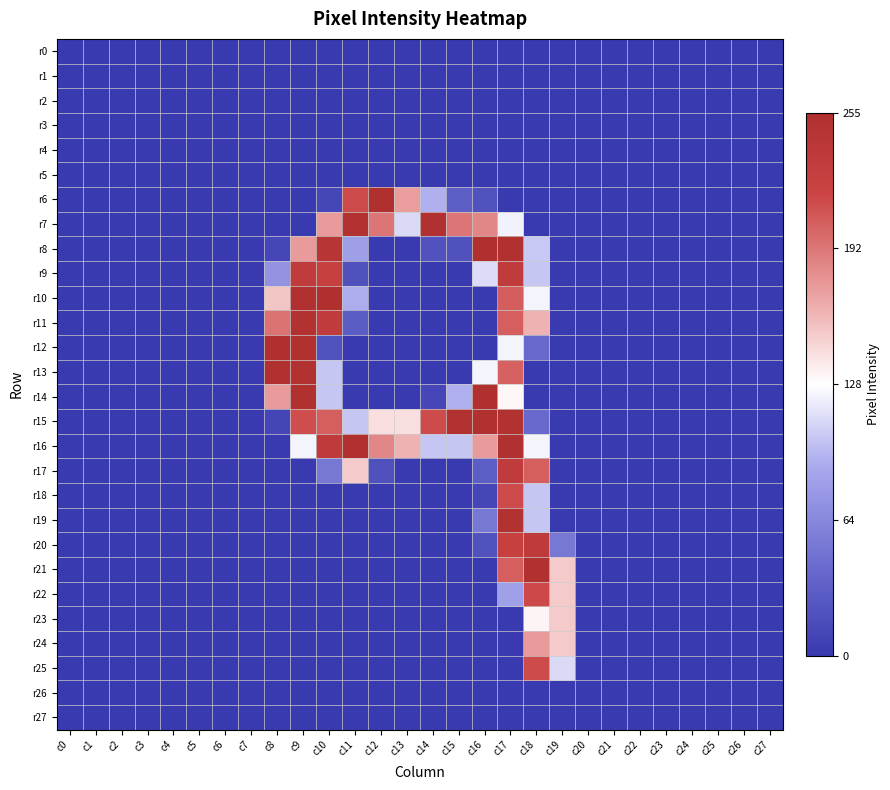

Reading left to right, list all the values displayed in this chart.

r0: c0=0.0	c1=0.0	c2=0.0	c3=0.0	c4=0.0	c5=0.0	c6=0.0	c7=0.0	c8=0.0	c9=0.0	c10=0.0	c11=0.0	c12=0.0	c13=0.0	c14=0.0	c15=0.0	c16=0.0	c17=0.0	c18=0.0	c19=0.0	c20=0.0	c21=0.0	c22=0.0	c23=0.0	c24=0.0	c25=0.0	c26=0.0	c27=0.0
r1: c0=0.0	c1=0.0	c2=0.0	c3=0.0	c4=0.0	c5=0.0	c6=0.0	c7=0.0	c8=0.0	c9=0.0	c10=0.0	c11=0.0	c12=0.0	c13=0.0	c14=0.0	c15=0.0	c16=0.0	c17=0.0	c18=0.0	c19=0.0	c20=0.0	c21=0.0	c22=0.0	c23=0.0	c24=0.0	c25=0.0	c26=0.0	c27=0.0
r2: c0=0.0	c1=0.0	c2=0.0	c3=0.0	c4=0.0	c5=0.0	c6=0.0	c7=0.0	c8=0.0	c9=0.0	c10=0.0	c11=0.0	c12=0.0	c13=0.0	c14=0.0	c15=0.0	c16=0.0	c17=0.0	c18=0.0	c19=0.0	c20=0.0	c21=0.0	c22=0.0	c23=0.0	c24=0.0	c25=0.0	c26=0.0	c27=0.0
r3: c0=0.0	c1=0.0	c2=0.0	c3=0.0	c4=0.0	c5=0.0	c6=0.0	c7=0.0	c8=0.0	c9=0.0	c10=0.0	c11=0.0	c12=0.0	c13=0.0	c14=0.0	c15=0.0	c16=0.0	c17=0.0	c18=0.0	c19=0.0	c20=0.0	c21=0.0	c22=0.0	c23=0.0	c24=0.0	c25=0.0	c26=0.0	c27=0.0
r4: c0=0.0	c1=0.0	c2=0.0	c3=0.0	c4=0.0	c5=0.0	c6=0.0	c7=0.0	c8=0.0	c9=0.0	c10=0.0	c11=0.0	c12=0.0	c13=0.0	c14=0.0	c15=0.0	c16=0.0	c17=0.0	c18=0.0	c19=0.0	c20=0.0	c21=0.0	c22=0.0	c23=0.0	c24=0.0	c25=0.0	c26=0.0	c27=0.0
r5: c0=0.0	c1=0.0	c2=0.0	c3=0.0	c4=0.0	c5=0.0	c6=0.0	c7=0.0	c8=0.0	c9=0.0	c10=0.0	c11=0.0	c12=0.0	c13=0.0	c14=0.0	c15=0.0	c16=0.0	c17=0.0	c18=0.0	c19=0.0	c20=0.0	c21=0.0	c22=0.0	c23=0.0	c24=0.0	c25=0.0	c26=0.0	c27=0.0
r6: c0=0.0	c1=0.0	c2=0.0	c3=0.0	c4=0.0	c5=0.0	c6=0.0	c7=0.0	c8=0.0	c9=0.0	c10=0.0	c11=0.8	c12=1.0	c13=0.7	c14=0.4	c15=0.1	c16=0.1	c17=0.0	c18=0.0	c19=0.0	c20=0.0	c21=0.0	c22=0.0	c23=0.0	c24=0.0	c25=0.0	c26=0.0	c27=0.0
r7: c0=0.0	c1=0.0	c2=0.0	c3=0.0	c4=0.0	c5=0.0	c6=0.0	c7=0.0	c8=0.0	c9=0.0	c10=0.7	c11=1.0	c12=0.8	c13=0.4	c14=1.0	c15=0.8	c16=0.7	c17=0.5	c18=0.0	c19=0.0	c20=0.0	c21=0.0	c22=0.0	c23=0.0	c24=0.0	c25=0.0	c26=0.0	c27=0.0
r8: c0=0.0	c1=0.0	c2=0.0	c3=0.0	c4=0.0	c5=0.0	c6=0.0	c7=0.0	c8=0.0	c9=0.7	c10=1.0	c11=0.3	c12=0.0	c13=0.0	c14=0.1	c15=0.1	c16=1.0	c17=1.0	c18=0.4	c19=0.0	c20=0.0	c21=0.0	c22=0.0	c23=0.0	c24=0.0	c25=0.0	c26=0.0	c27=0.0
r9: c0=0.0	c1=0.0	c2=0.0	c3=0.0	c4=0.0	c5=0.0	c6=0.0	c7=0.0	c8=0.3	c9=0.9	c10=0.9	c11=0.1	c12=0.0	c13=0.0	c14=0.0	c15=0.0	c16=0.4	c17=0.9	c18=0.4	c19=0.0	c20=0.0	c21=0.0	c22=0.0	c23=0.0	c24=0.0	c25=0.0	c26=0.0	c27=0.0
r10: c0=0.0	c1=0.0	c2=0.0	c3=0.0	c4=0.0	c5=0.0	c6=0.0	c7=0.0	c8=0.6	c9=1.0	c10=1.0	c11=0.4	c12=0.0	c13=0.0	c14=0.0	c15=0.0	c16=0.0	c17=0.8	c18=0.5	c19=0.0	c20=0.0	c21=0.0	c22=0.0	c23=0.0	c24=0.0	c25=0.0	c26=0.0	c27=0.0
r11: c0=0.0	c1=0.0	c2=0.0	c3=0.0	c4=0.0	c5=0.0	c6=0.0	c7=0.0	c8=0.8	c9=1.0	c10=0.9	c11=0.1	c12=0.0	c13=0.0	c14=0.0	c15=0.0	c16=0.0	c17=0.8	c18=0.6	c19=0.0	c20=0.0	c21=0.0	c22=0.0	c23=0.0	c24=0.0	c25=0.0	c26=0.0	c27=0.0
r12: c0=0.0	c1=0.0	c2=0.0	c3=0.0	c4=0.0	c5=0.0	c6=0.0	c7=0.0	c8=1.0	c9=1.0	c10=0.1	c11=0.0	c12=0.0	c13=0.0	c14=0.0	c15=0.0	c16=0.0	c17=0.5	c18=0.2	c19=0.0	c20=0.0	c21=0.0	c22=0.0	c23=0.0	c24=0.0	c25=0.0	c26=0.0	c27=0.0
r13: c0=0.0	c1=0.0	c2=0.0	c3=0.0	c4=0.0	c5=0.0	c6=0.0	c7=0.0	c8=1.0	c9=1.0	c10=0.4	c11=0.0	c12=0.0	c13=0.0	c14=0.0	c15=0.0	c16=0.5	c17=0.8	c18=0.0	c19=0.0	c20=0.0	c21=0.0	c22=0.0	c23=0.0	c24=0.0	c25=0.0	c26=0.0	c27=0.0
r14: c0=0.0	c1=0.0	c2=0.0	c3=0.0	c4=0.0	c5=0.0	c6=0.0	c7=0.0	c8=0.7	c9=1.0	c10=0.4	c11=0.0	c12=0.0	c13=0.0	c14=0.0	c15=0.4	c16=1.0	c17=0.5	c18=0.0	c19=0.0	c20=0.0	c21=0.0	c22=0.0	c23=0.0	c24=0.0	c25=0.0	c26=0.0	c27=0.0
r15: c0=0.0	c1=0.0	c2=0.0	c3=0.0	c4=0.0	c5=0.0	c6=0.0	c7=0.0	c8=0.0	c9=0.8	c10=0.8	c11=0.4	c12=0.6	c13=0.6	c14=0.8	c15=1.0	c16=1.0	c17=1.0	c18=0.2	c19=0.0	c20=0.0	c21=0.0	c22=0.0	c23=0.0	c24=0.0	c25=0.0	c26=0.0	c27=0.0
r16: c0=0.0	c1=0.0	c2=0.0	c3=0.0	c4=0.0	c5=0.0	c6=0.0	c7=0.0	c8=0.0	c9=0.5	c10=0.9	c11=1.0	c12=0.7	c13=0.6	c14=0.4	c15=0.4	c16=0.7	c17=1.0	c18=0.5	c19=0.0	c20=0.0	c21=0.0	c22=0.0	c23=0.0	c24=0.0	c25=0.0	c26=0.0	c27=0.0
r17: c0=0.0	c1=0.0	c2=0.0	c3=0.0	c4=0.0	c5=0.0	c6=0.0	c7=0.0	c8=0.0	c9=0.0	c10=0.2	c11=0.6	c12=0.1	c13=0.0	c14=0.0	c15=0.0	c16=0.1	c17=0.9	c18=0.8	c19=0.0	c20=0.0	c21=0.0	c22=0.0	c23=0.0	c24=0.0	c25=0.0	c26=0.0	c27=0.0
r18: c0=0.0	c1=0.0	c2=0.0	c3=0.0	c4=0.0	c5=0.0	c6=0.0	c7=0.0	c8=0.0	c9=0.0	c10=0.0	c11=0.0	c12=0.0	c13=0.0	c14=0.0	c15=0.0	c16=0.0	c17=0.8	c18=0.4	c19=0.0	c20=0.0	c21=0.0	c22=0.0	c23=0.0	c24=0.0	c25=0.0	c26=0.0	c27=0.0
r19: c0=0.0	c1=0.0	c2=0.0	c3=0.0	c4=0.0	c5=0.0	c6=0.0	c7=0.0	c8=0.0	c9=0.0	c10=0.0	c11=0.0	c12=0.0	c13=0.0	c14=0.0	c15=0.0	c16=0.2	c17=1.0	c18=0.4	c19=0.0	c20=0.0	c21=0.0	c22=0.0	c23=0.0	c24=0.0	c25=0.0	c26=0.0	c27=0.0
r20: c0=0.0	c1=0.0	c2=0.0	c3=0.0	c4=0.0	c5=0.0	c6=0.0	c7=0.0	c8=0.0	c9=0.0	c10=0.0	c11=0.0	c12=0.0	c13=0.0	c14=0.0	c15=0.0	c16=0.1	c17=0.9	c18=0.9	c19=0.2	c20=0.0	c21=0.0	c22=0.0	c23=0.0	c24=0.0	c25=0.0	c26=0.0	c27=0.0
r21: c0=0.0	c1=0.0	c2=0.0	c3=0.0	c4=0.0	c5=0.0	c6=0.0	c7=0.0	c8=0.0	c9=0.0	c10=0.0	c11=0.0	c12=0.0	c13=0.0	c14=0.0	c15=0.0	c16=0.0	c17=0.8	c18=1.0	c19=0.6	c20=0.0	c21=0.0	c22=0.0	c23=0.0	c24=0.0	c25=0.0	c26=0.0	c27=0.0
r22: c0=0.0	c1=0.0	c2=0.0	c3=0.0	c4=0.0	c5=0.0	c6=0.0	c7=0.0	c8=0.0	c9=0.0	c10=0.0	c11=0.0	c12=0.0	c13=0.0	c14=0.0	c15=0.0	c16=0.0	c17=0.3	c18=0.8	c19=0.6	c20=0.0	c21=0.0	c22=0.0	c23=0.0	c24=0.0	c25=0.0	c26=0.0	c27=0.0
r23: c0=0.0	c1=0.0	c2=0.0	c3=0.0	c4=0.0	c5=0.0	c6=0.0	c7=0.0	c8=0.0	c9=0.0	c10=0.0	c11=0.0	c12=0.0	c13=0.0	c14=0.0	c15=0.0	c16=0.0	c17=0.0	c18=0.5	c19=0.6	c20=0.0	c21=0.0	c22=0.0	c23=0.0	c24=0.0	c25=0.0	c26=0.0	c27=0.0
r24: c0=0.0	c1=0.0	c2=0.0	c3=0.0	c4=0.0	c5=0.0	c6=0.0	c7=0.0	c8=0.0	c9=0.0	c10=0.0	c11=0.0	c12=0.0	c13=0.0	c14=0.0	c15=0.0	c16=0.0	c17=0.0	c18=0.7	c19=0.6	c20=0.0	c21=0.0	c22=0.0	c23=0.0	c24=0.0	c25=0.0	c26=0.0	c27=0.0
r25: c0=0.0	c1=0.0	c2=0.0	c3=0.0	c4=0.0	c5=0.0	c6=0.0	c7=0.0	c8=0.0	c9=0.0	c10=0.0	c11=0.0	c12=0.0	c13=0.0	c14=0.0	c15=0.0	c16=0.0	c17=0.0	c18=0.8	c19=0.4	c20=0.0	c21=0.0	c22=0.0	c23=0.0	c24=0.0	c25=0.0	c26=0.0	c27=0.0
r26: c0=0.0	c1=0.0	c2=0.0	c3=0.0	c4=0.0	c5=0.0	c6=0.0	c7=0.0	c8=0.0	c9=0.0	c10=0.0	c11=0.0	c12=0.0	c13=0.0	c14=0.0	c15=0.0	c16=0.0	c17=0.0	c18=0.0	c19=0.0	c20=0.0	c21=0.0	c22=0.0	c23=0.0	c24=0.0	c25=0.0	c26=0.0	c27=0.0
r27: c0=0.0	c1=0.0	c2=0.0	c3=0.0	c4=0.0	c5=0.0	c6=0.0	c7=0.0	c8=0.0	c9=0.0	c10=0.0	c11=0.0	c12=0.0	c13=0.0	c14=0.0	c15=0.0	c16=0.0	c17=0.0	c18=0.0	c19=0.0	c20=0.0	c21=0.0	c22=0.0	c23=0.0	c24=0.0	c25=0.0	c26=0.0	c27=0.0